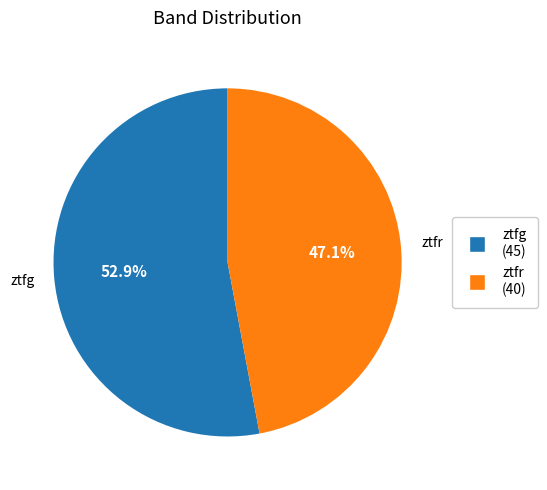

The ztfr slice represents 54% of the pie. True or false?

False